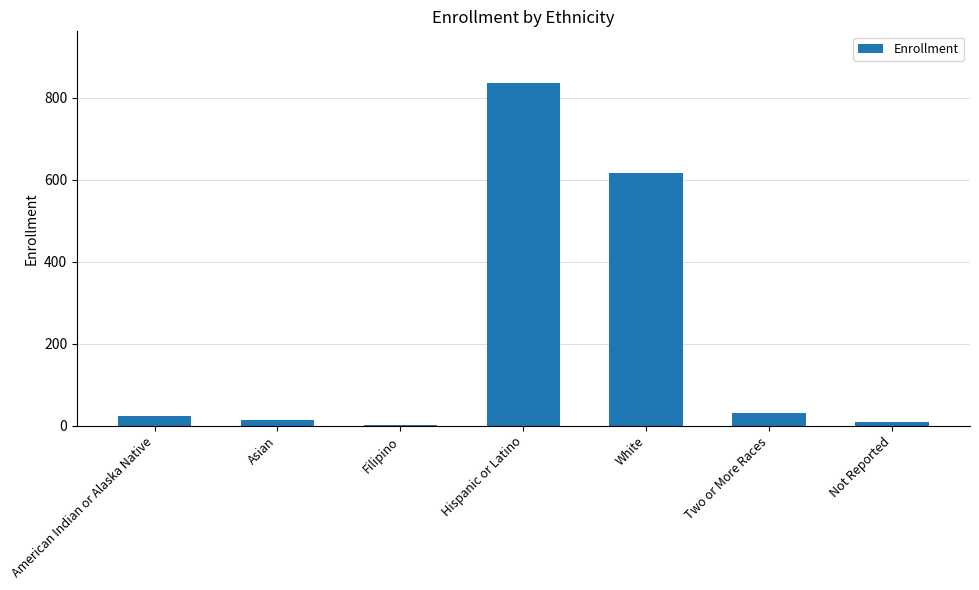

Is it true that the value at American Indian or Alaska Native is 24?

True